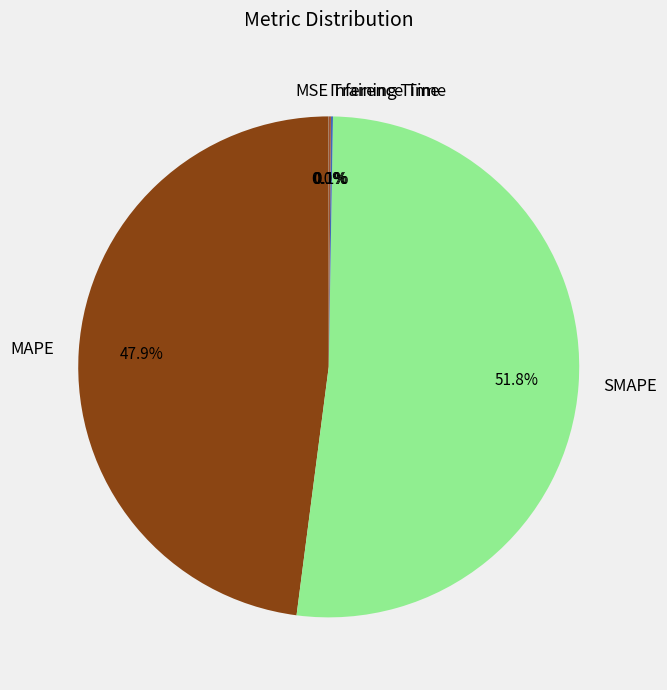

Is the sum of SMAPE and MAPE greater than half?

Yes